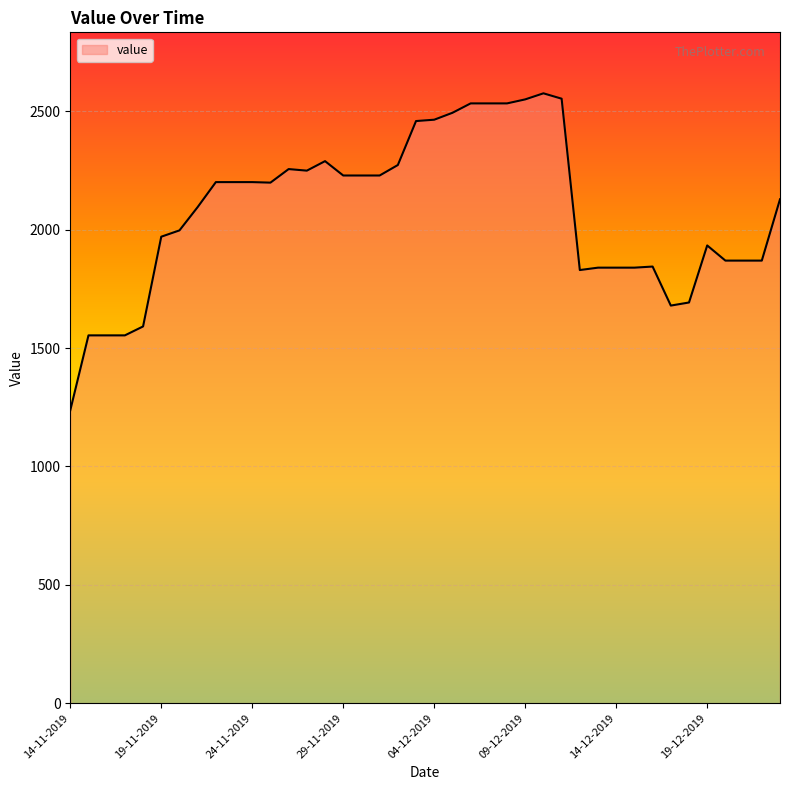

What is the greatest value displayed?

2576.2